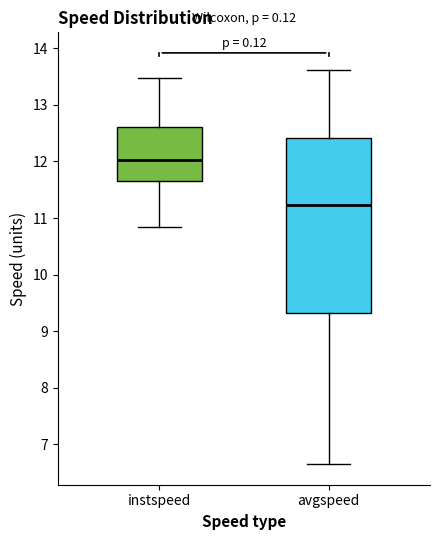

Reading left to right, transcribe this box plot: for each box, give where its median line is, the range the box spans, and where its two whiskers end, as read against the y-axis. The values are not printed on the chart, so give them approximately, as read against the axis.

instspeed: median 12.0, box 11.7 to 12.6, whiskers 10.8 to 13.5
avgspeed: median 11.2, box 9.3 to 12.4, whiskers 6.6 to 13.6